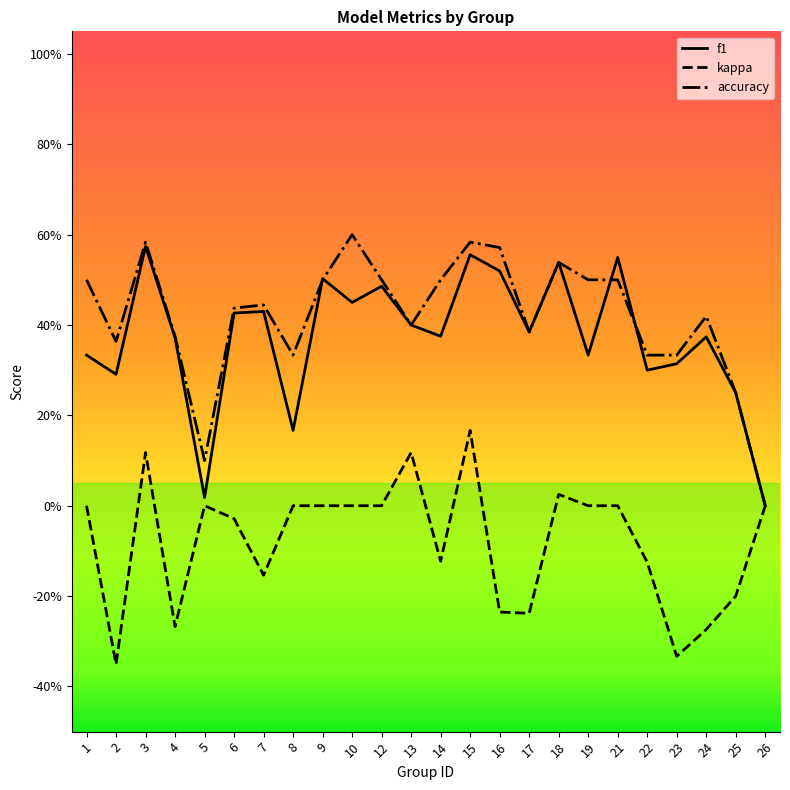

True or false: kappa has a value of -0.1 at 25.

False